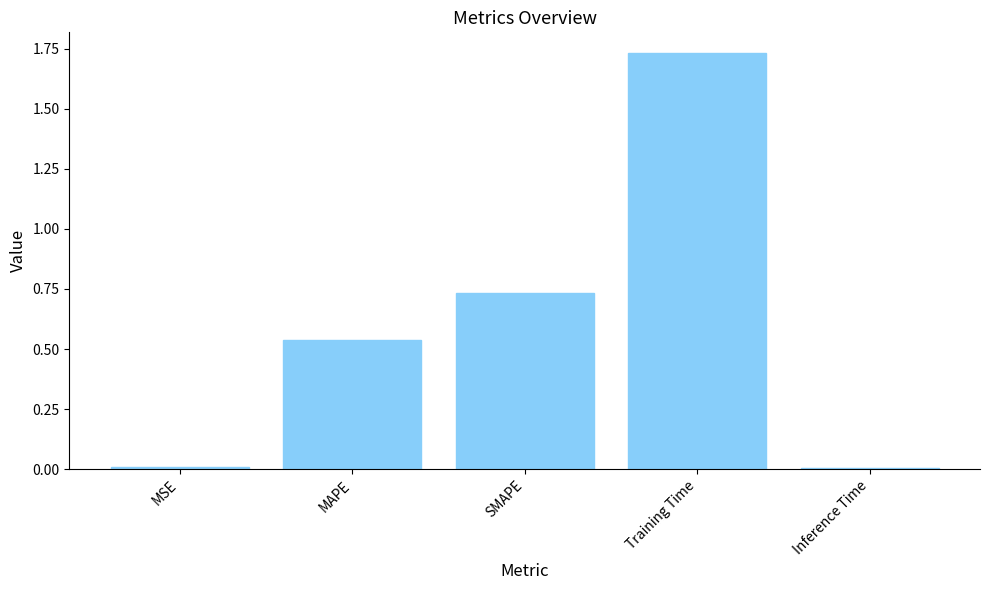

The value at Training Time is 2.5. True or false?

False